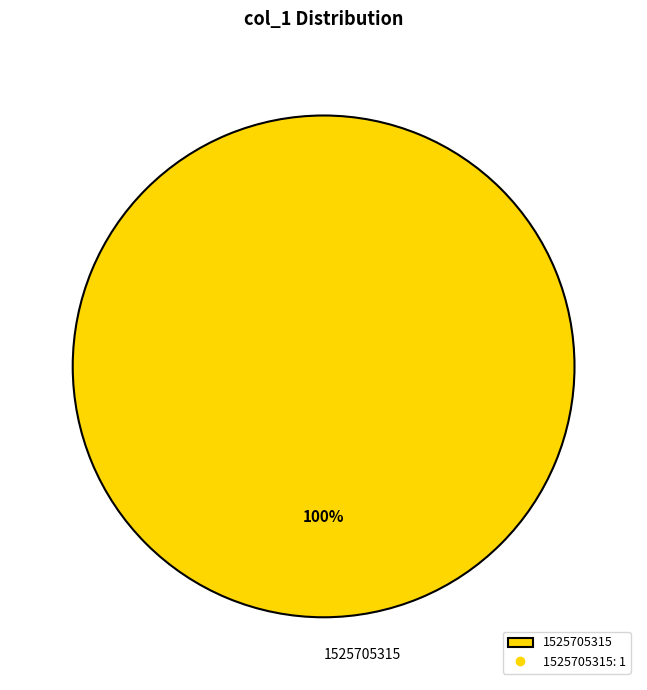

What is the majority slice?

1525705315